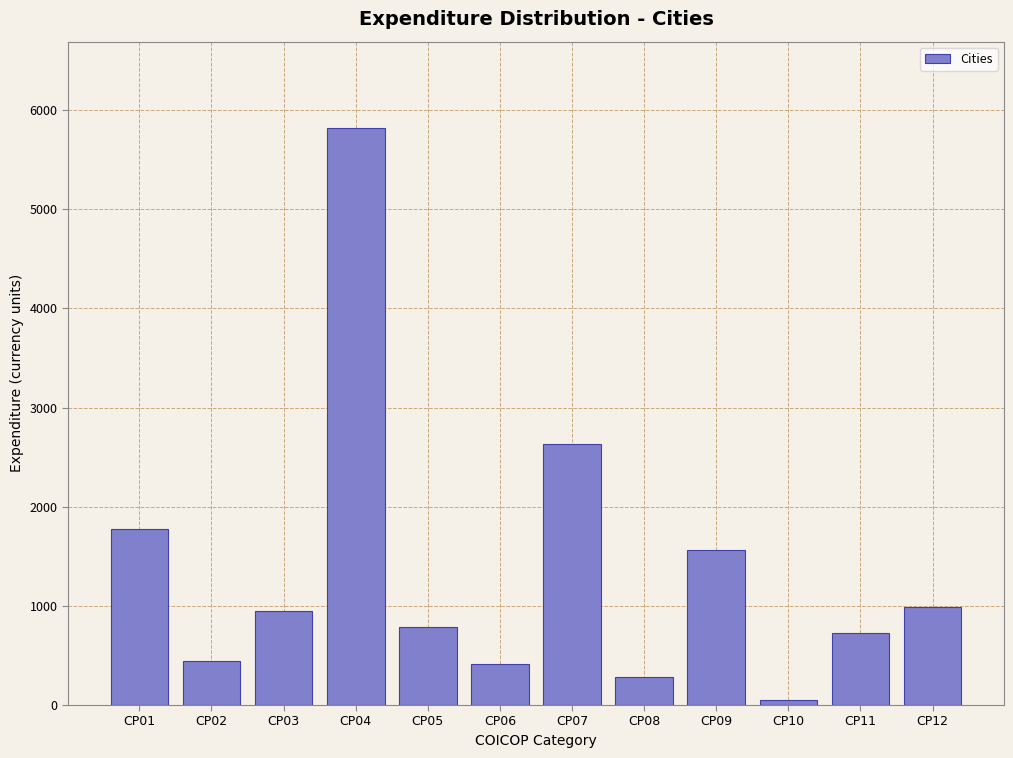

Reading left to right, list all the values displayed in this chart.

CP01=1774.5	CP02=443.6	CP03=953.0	CP04=5816.5	CP05=788.7	CP06=410.8	CP07=2628.9	CP08=279.3	CP09=1560.9	CP10=49.3	CP11=723.0	CP12=985.9